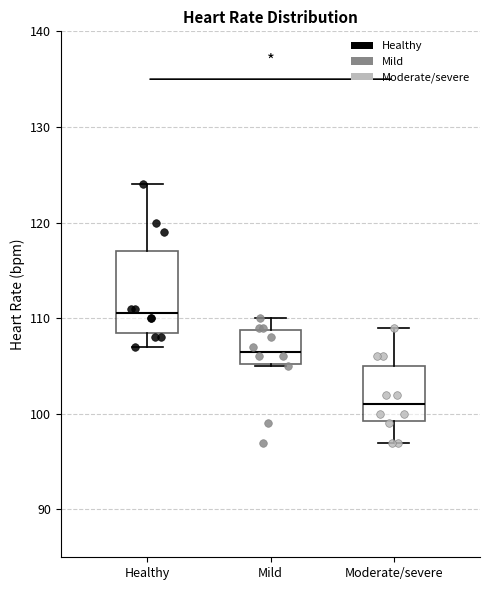

Reading left to right, read every box against the y-axis: the position of its median line, the range the box covers, and the ends of its whiskers. The values are not printed on the chart, so give them approximately, as read against the axis.

Healthy: median 111, box 109 to 117, whiskers 107 to 124
Mild: median 107, box 105 to 109, whiskers 105 to 110
Moderate/severe: median 101, box 99 to 105, whiskers 97 to 109